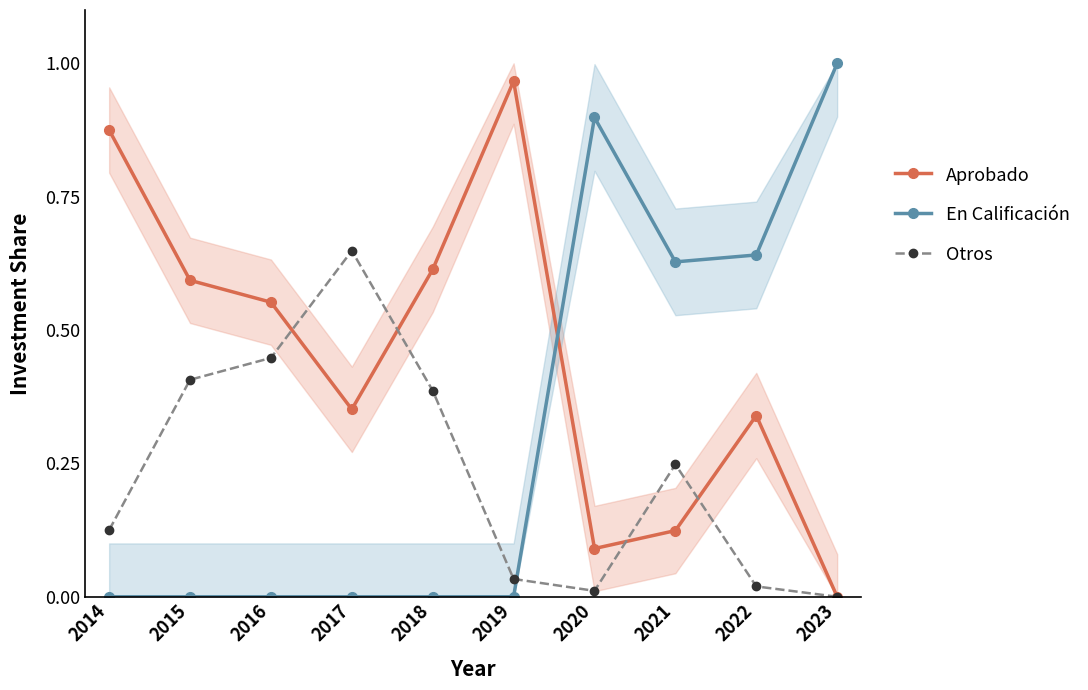

The Otros series shows 0.4 at 2015. True or false?

True